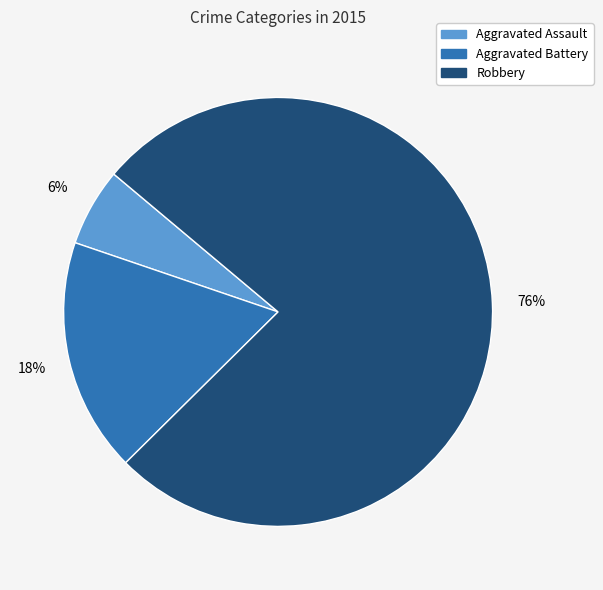

Count the number of slices in the pie.

3